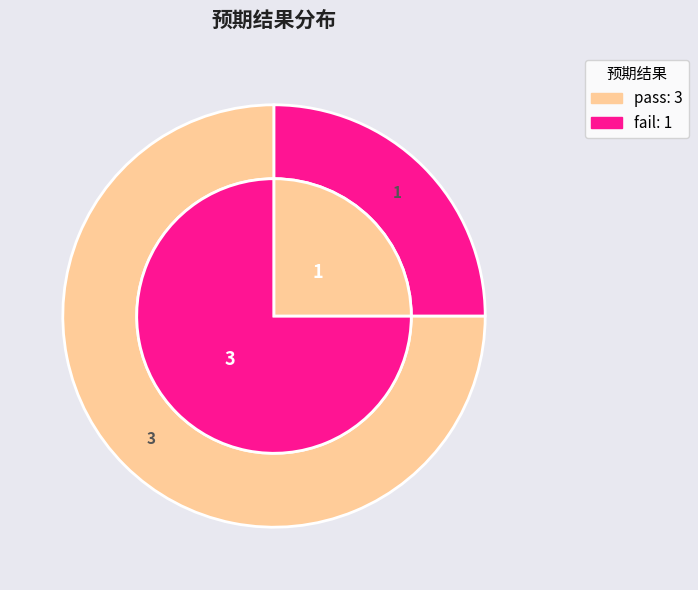

To the nearest percent, what is the difference between the fail and pass slice percentages?

50%